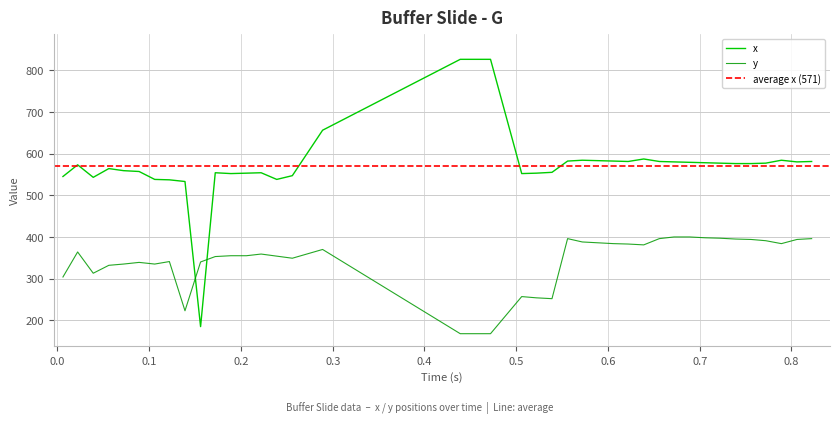

How many intersections are there between x and y?

2